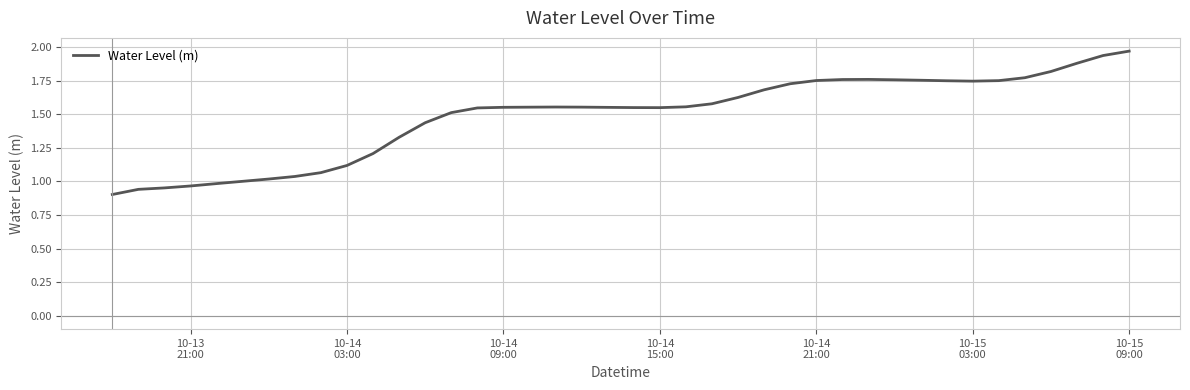

Count the number of categories in the chart.

40